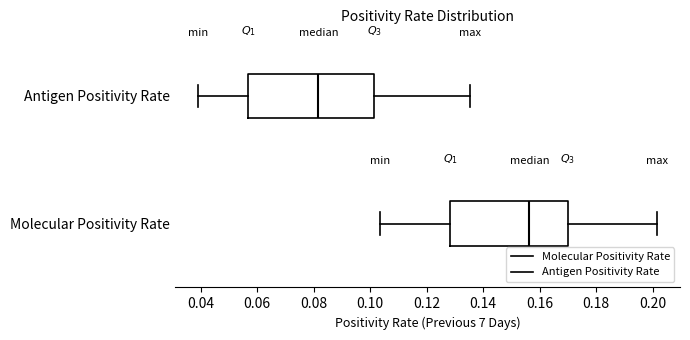

Reading bottom to top, transcribe this box plot: for each box, give where its median line is, the range the box spans, and where its two whiskers end, as read against the x-axis. The values are not printed on the chart, so give them approximately, as read against the axis.

Molecular Positivity Rate: median 0.156, box 0.128 to 0.170, whiskers 0.104 to 0.202
Antigen Positivity Rate: median 0.082, box 0.056 to 0.102, whiskers 0.040 to 0.136